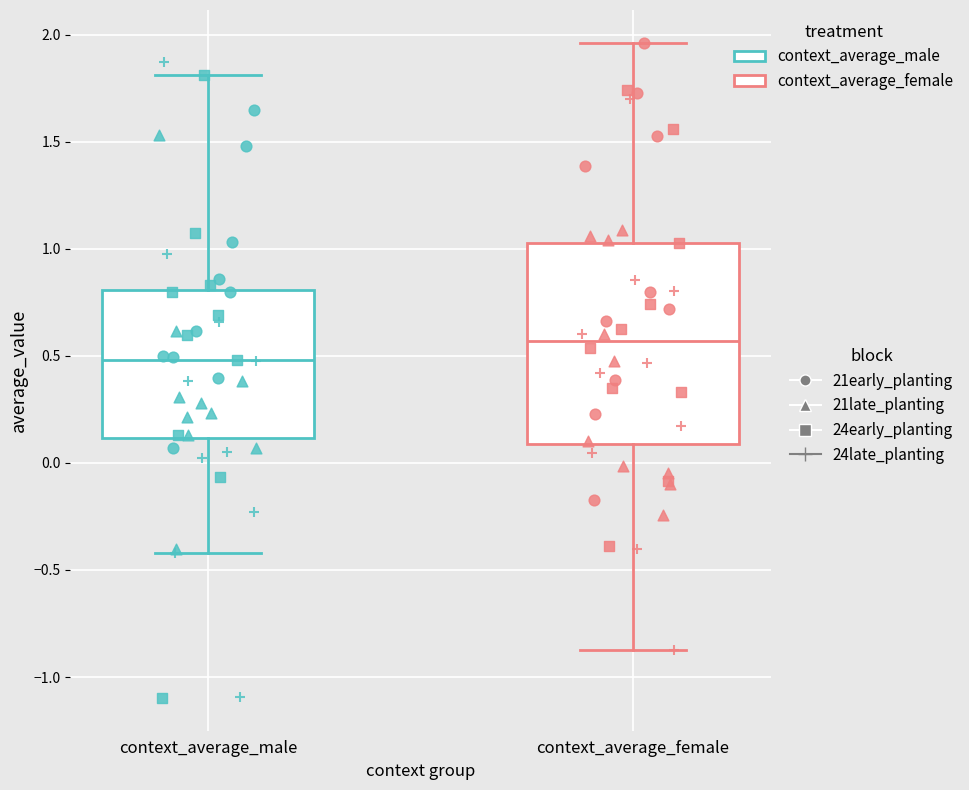

Which box is the tallest, from its lower edge to its upper edge?

context_average_female